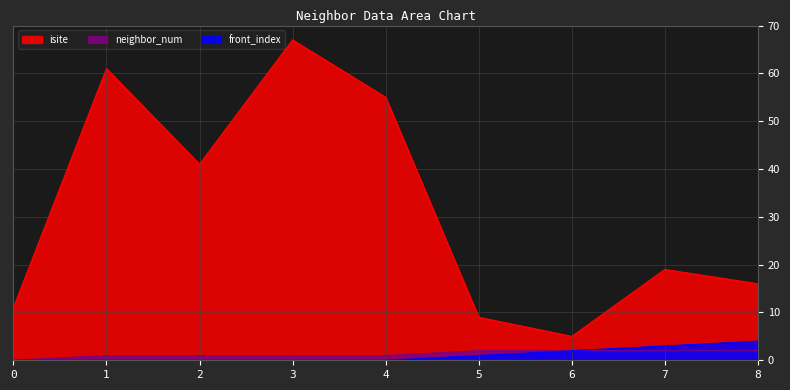

Where is front_index nearest to the value 2?

6